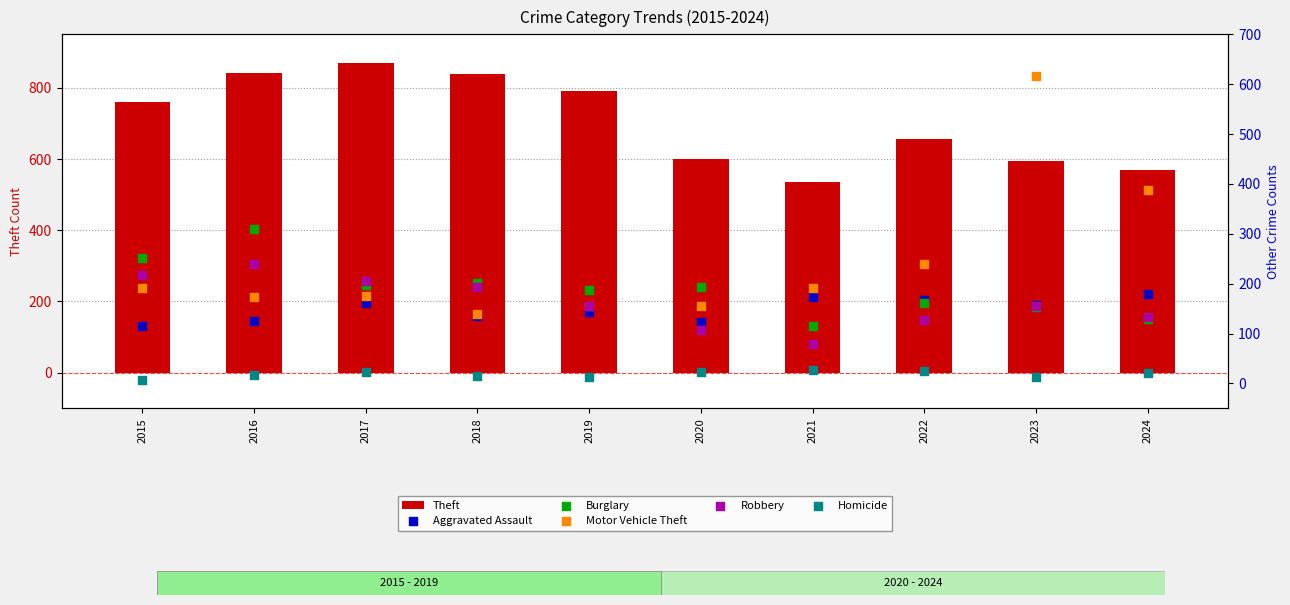

What are all the series names shown in the legend?

Theft, Aggravated Assault, Burglary, Motor Vehicle Theft, Robbery, Homicide